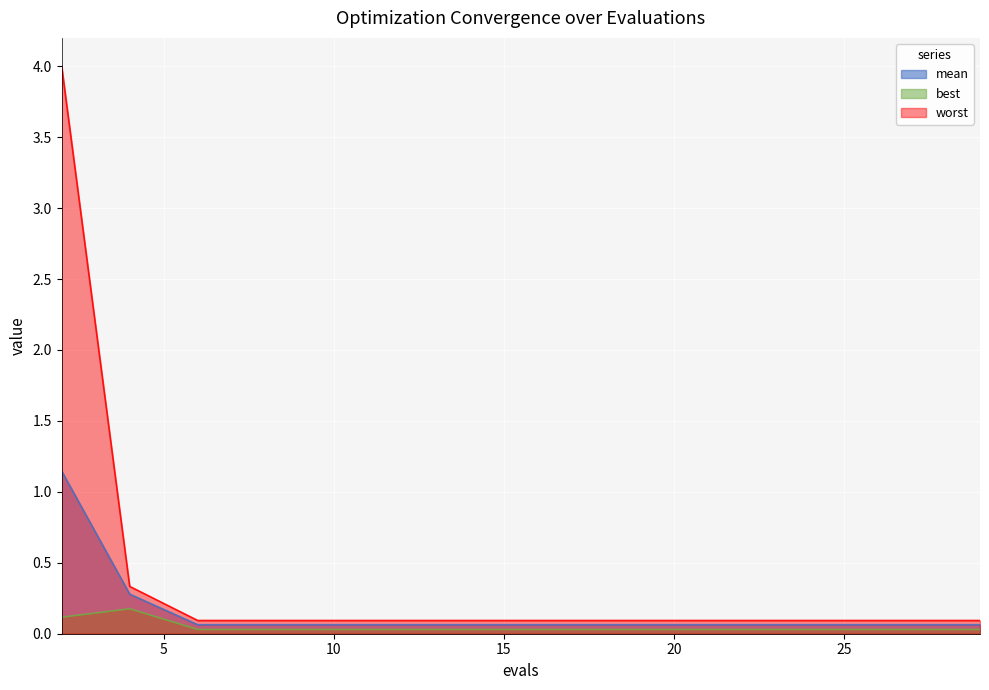

What is the sum of the best values at 14 and 8?

0.1